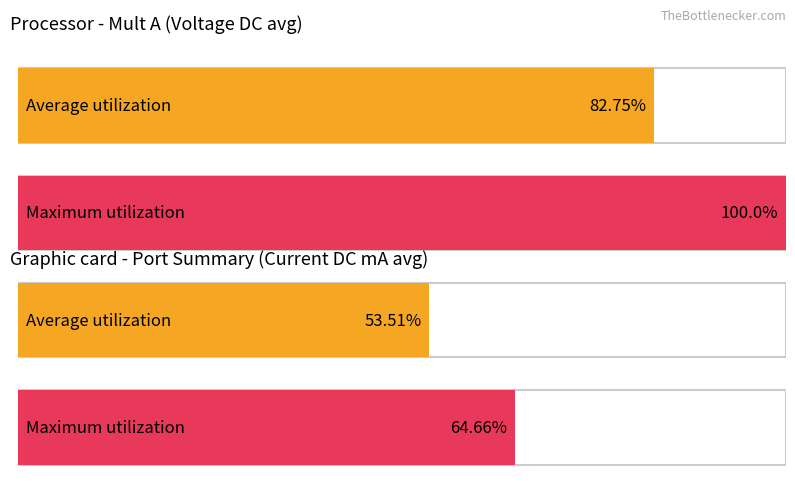

At 7, list the series in order from smallest to largest.

Average utilization, Maximum utilization